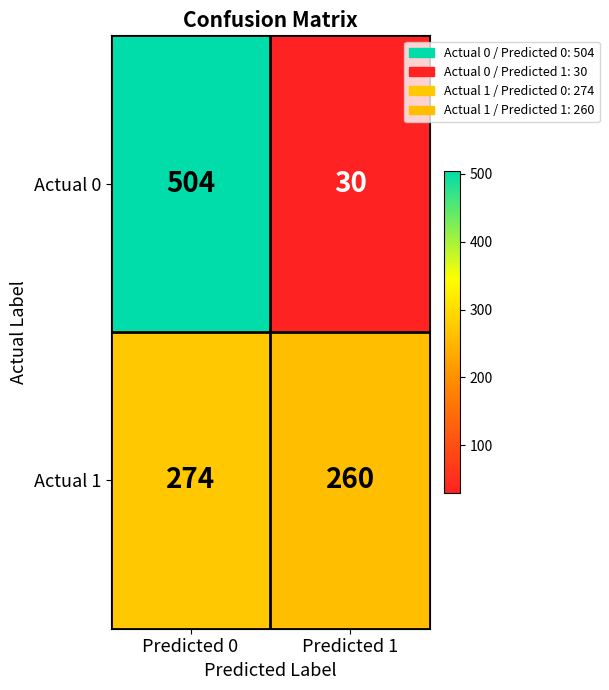

Reading left to right, transcribe all the data shown in this chart.

Actual 0: Predicted 0=504	Predicted 1=30
Actual 1: Predicted 0=274	Predicted 1=260